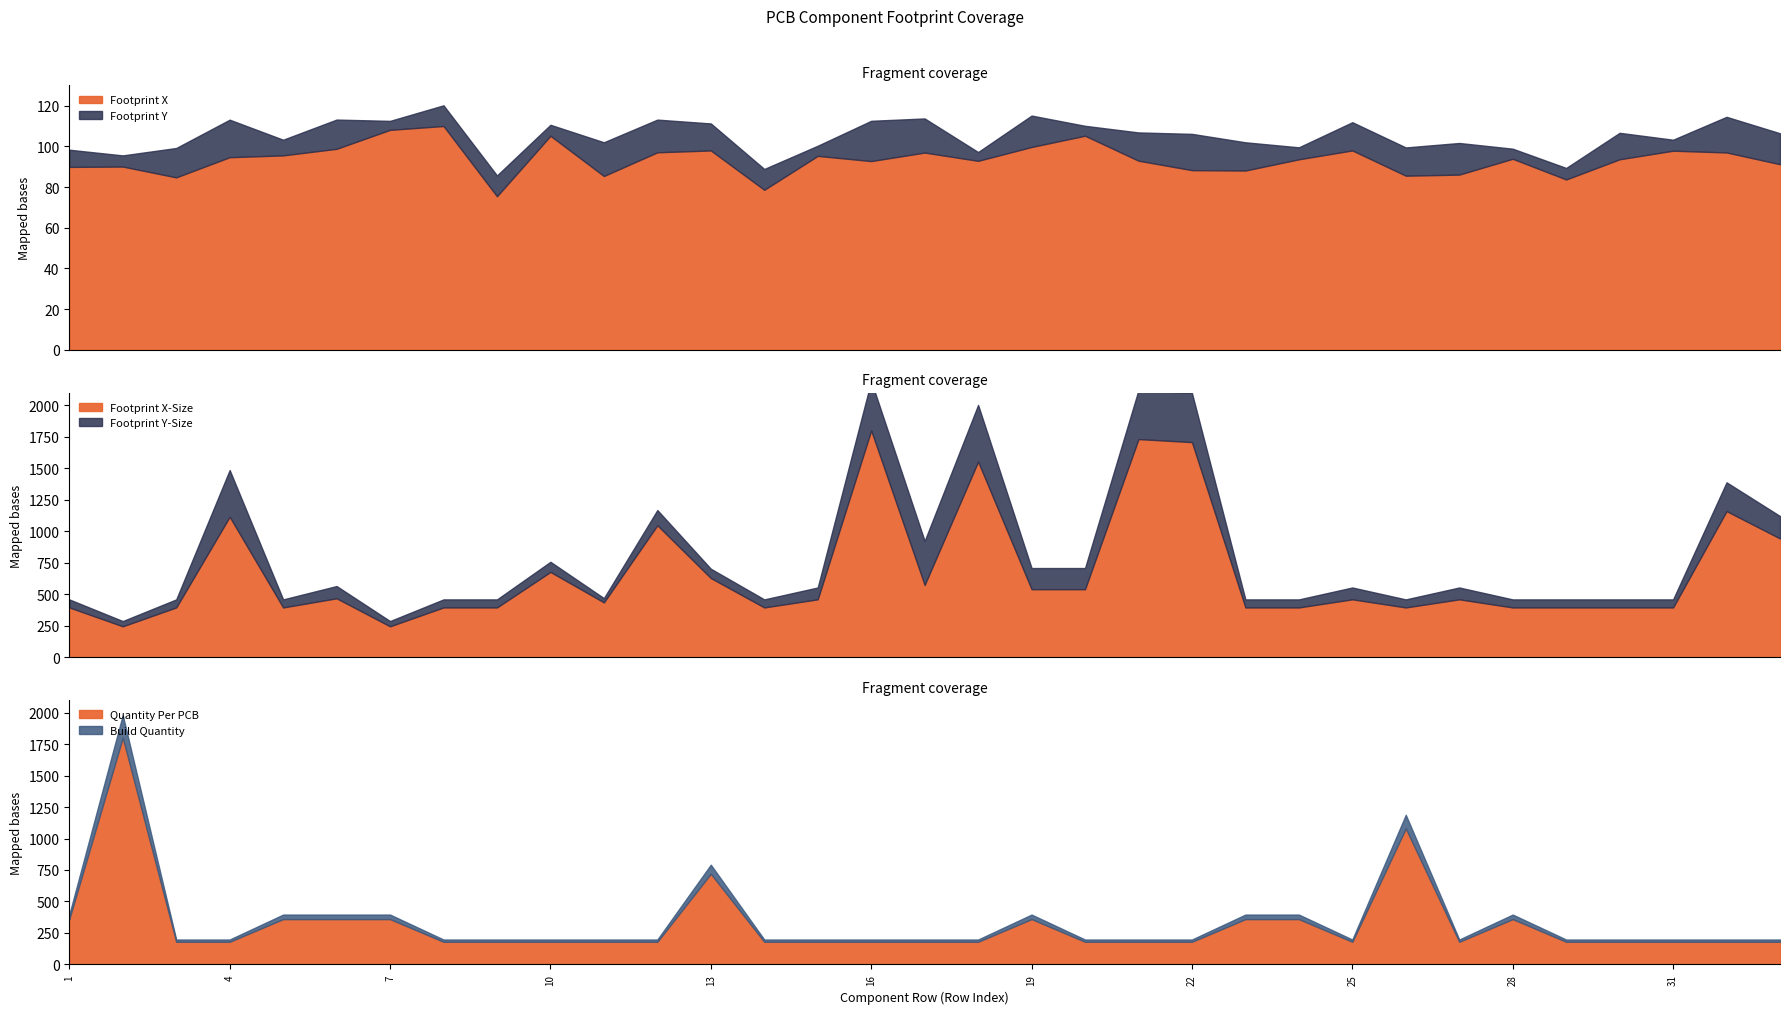

What is the lowest value of the Footprint X series?

75.5